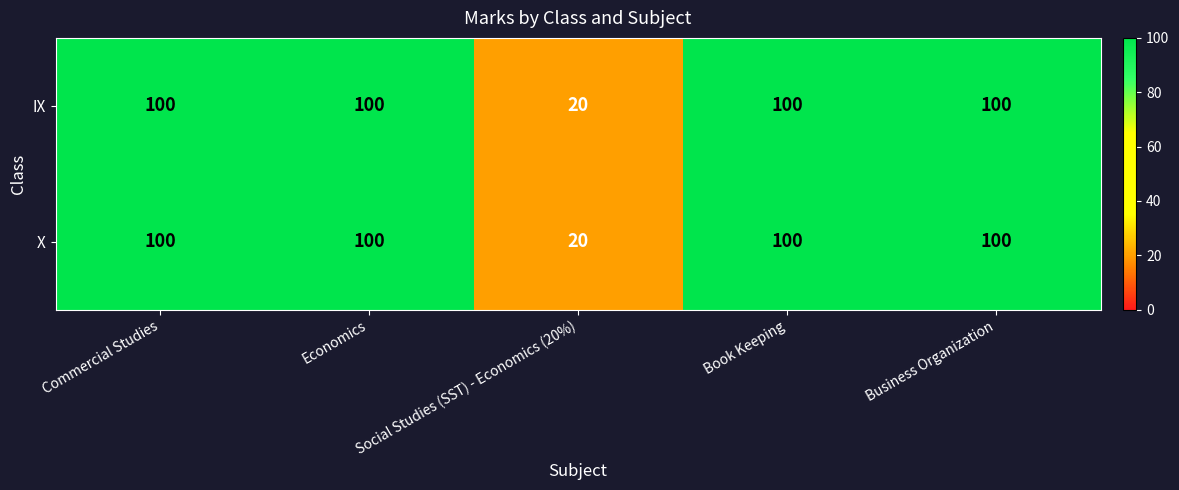

What is the greatest value displayed?

100